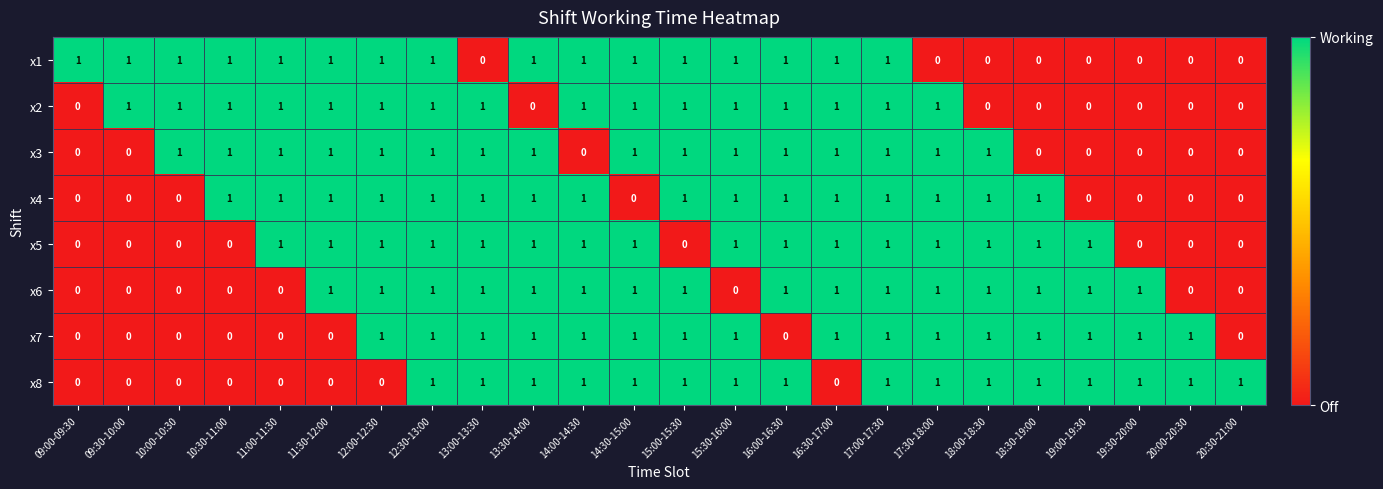

What is the sum of all x7 values?

16